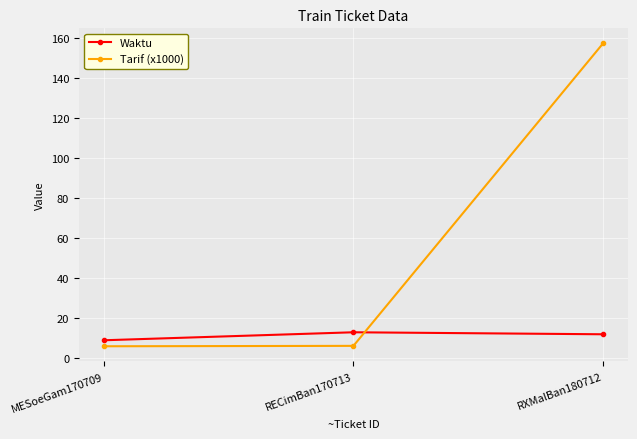

What is the spread (max minus min) of values at MESoeGam170709?

3.0